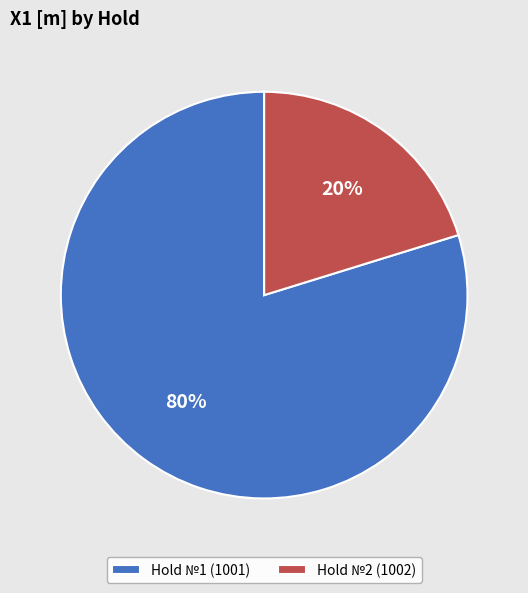

Is the sum of Hold №2 (1002) and Hold №1 (1001) greater than half?

Yes